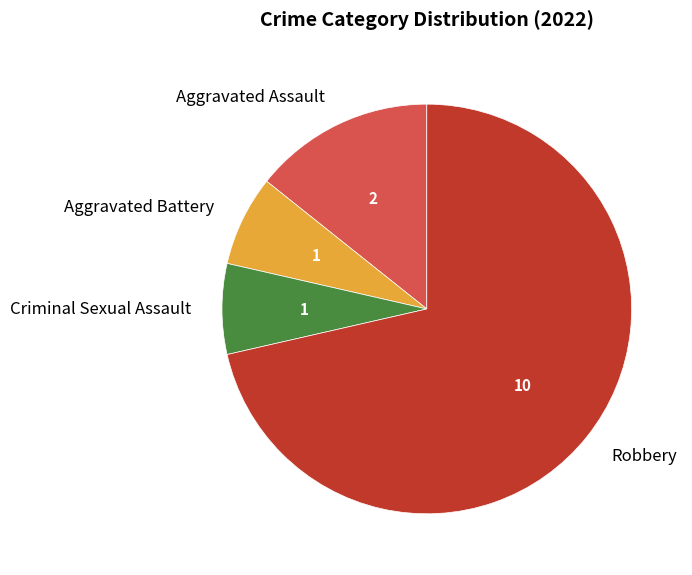

Is there any slice that represents more than half of the pie?

Yes